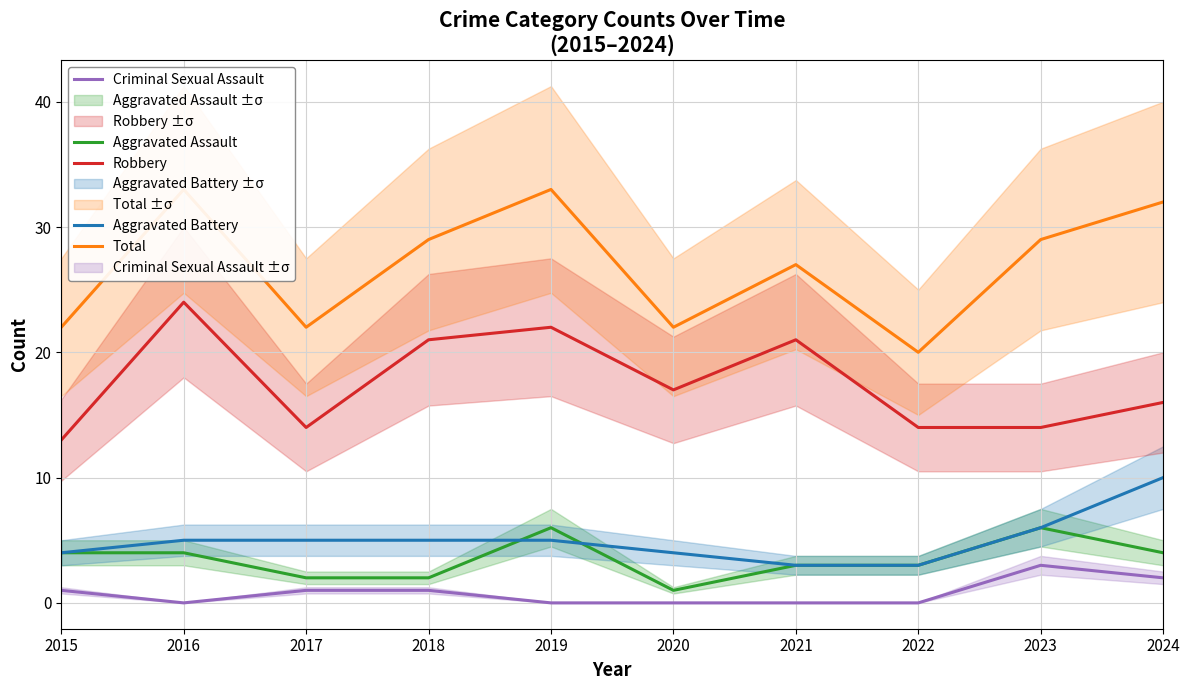

What are all the series names shown in the legend?

Aggravated Assault, Aggravated Battery, Criminal Sexual Assault, Robbery, Total